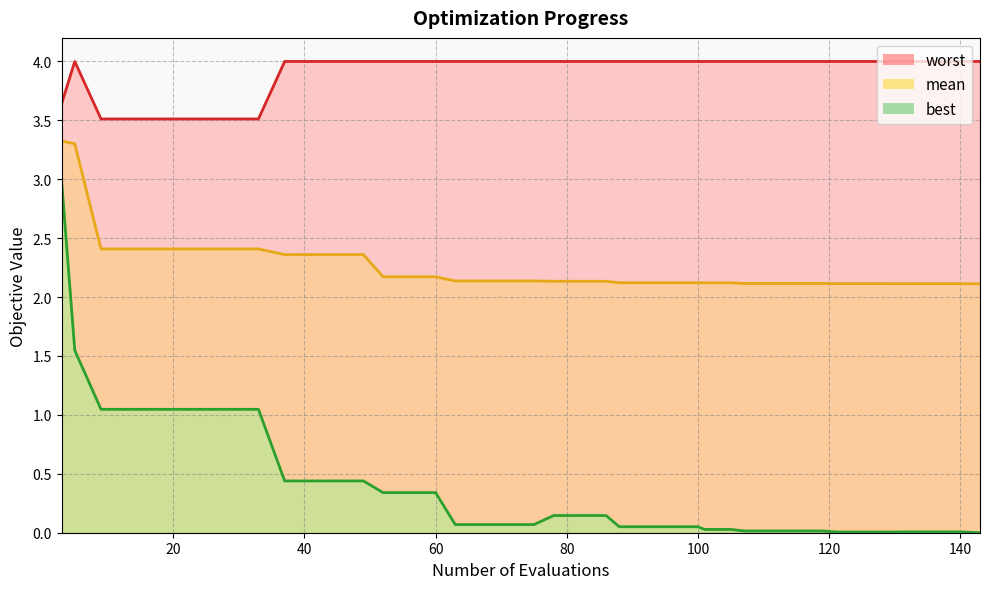

What is the greatest value displayed?

4.0